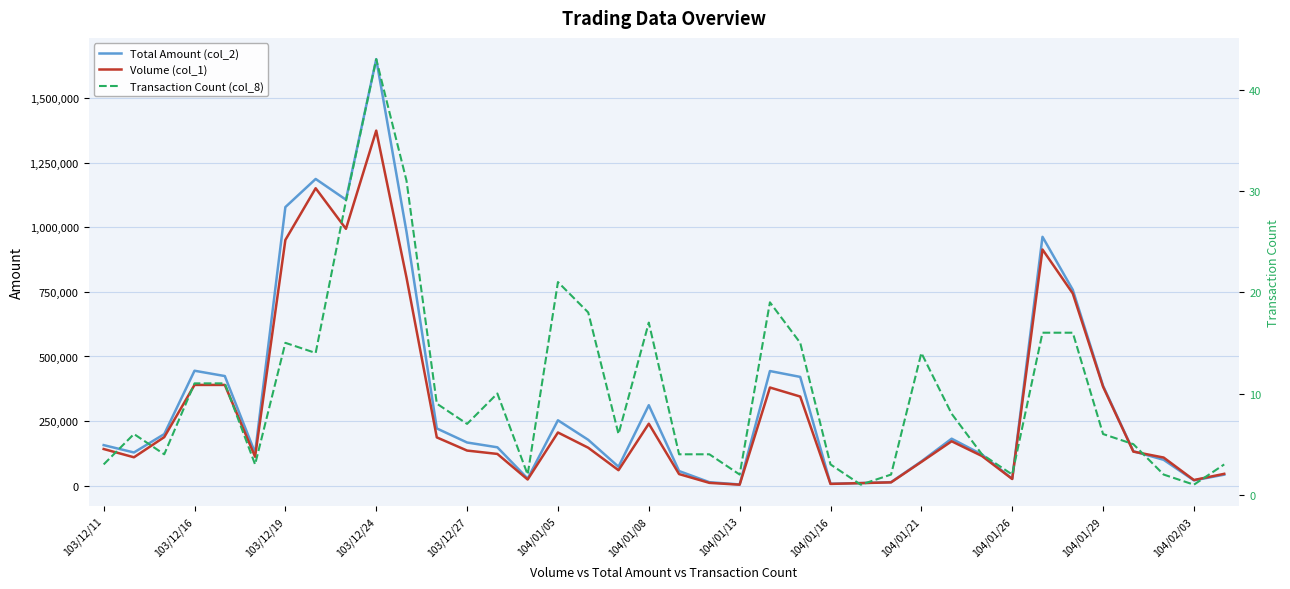

True or false: Transaction Count (col_8) and Volume (col_1) cross at least once.

False